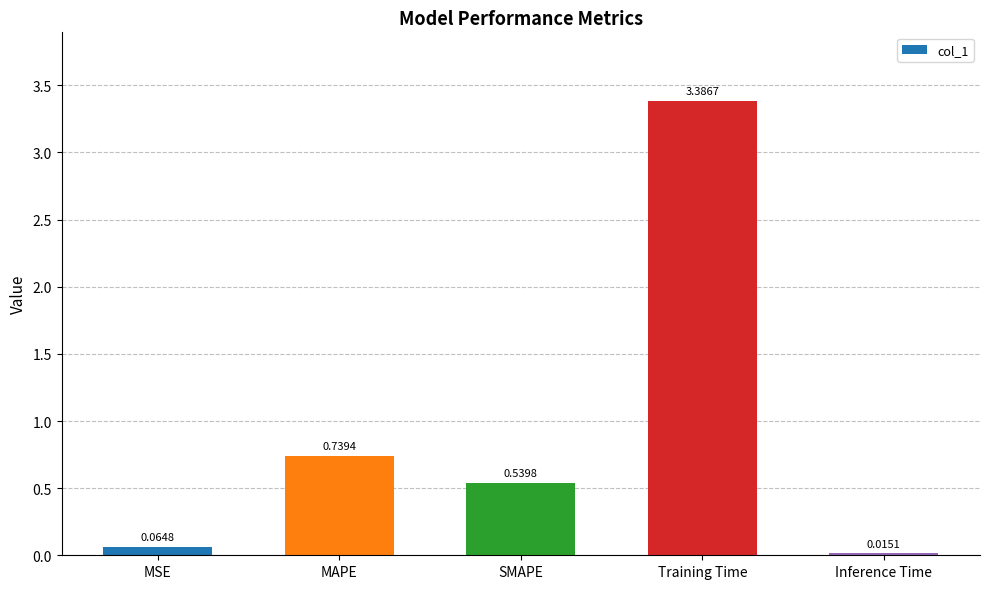

What is the greatest value displayed?

3.4